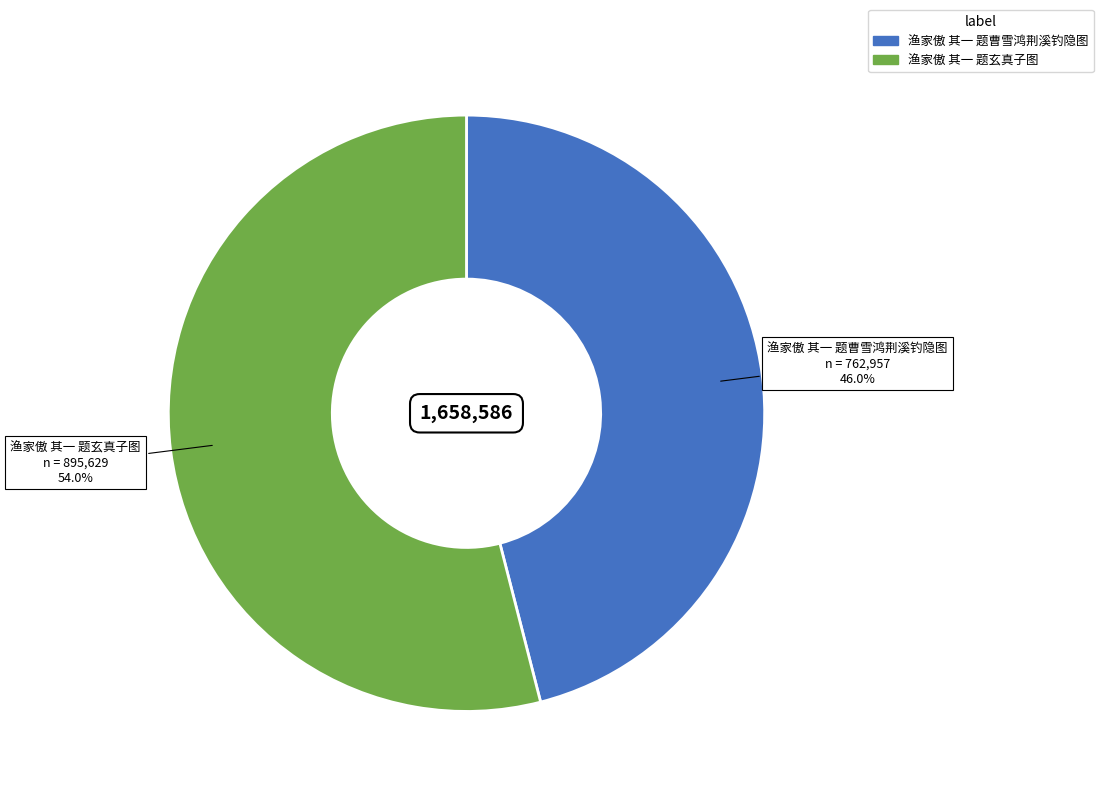

True or false: 渔家傲 其一 题曹雪鸿荆溪钓隐图 accounts for 46% of the total.

True